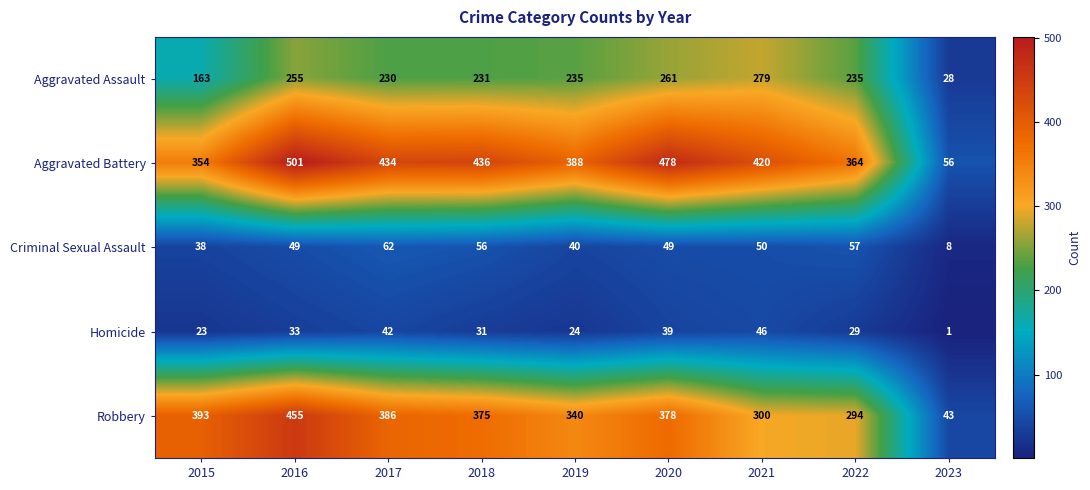

What is the sum of all Aggravated Battery values?

3431